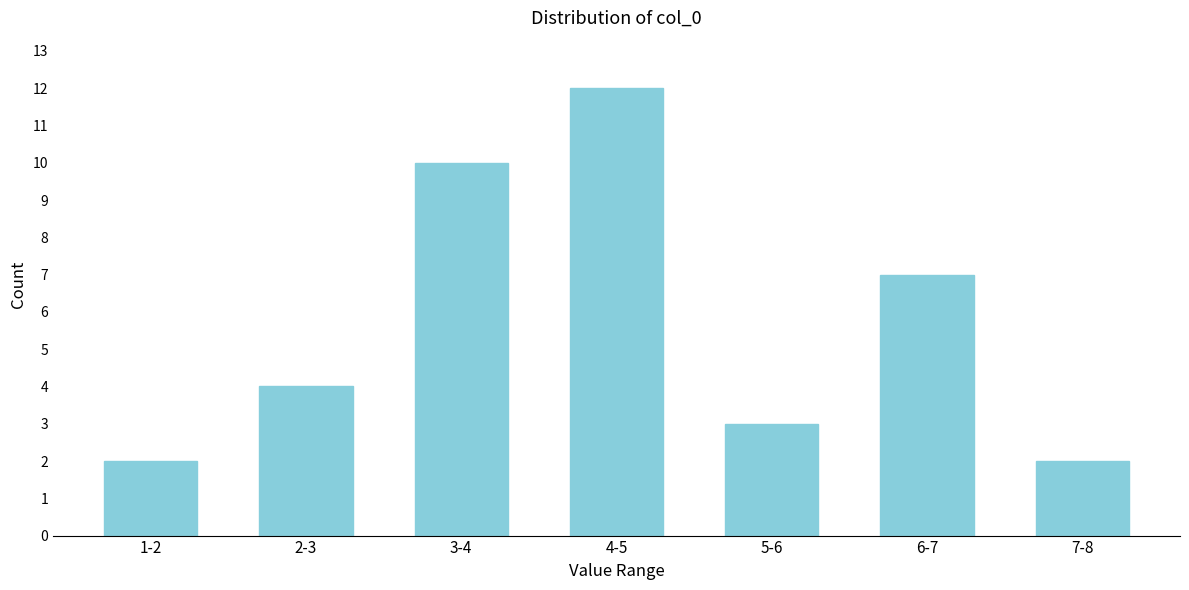

Reading left to right, transcribe all the data shown in this chart.

1-2=2	2-3=4	3-4=10	4-5=12	5-6=3	6-7=7	7-8=2